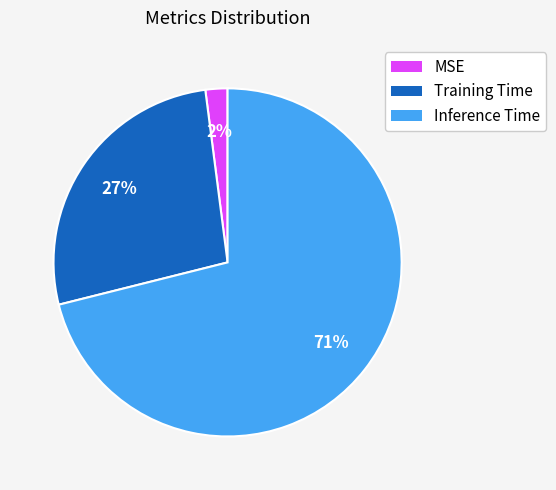

What percentage is the Training Time slice, to the nearest percent?

27%